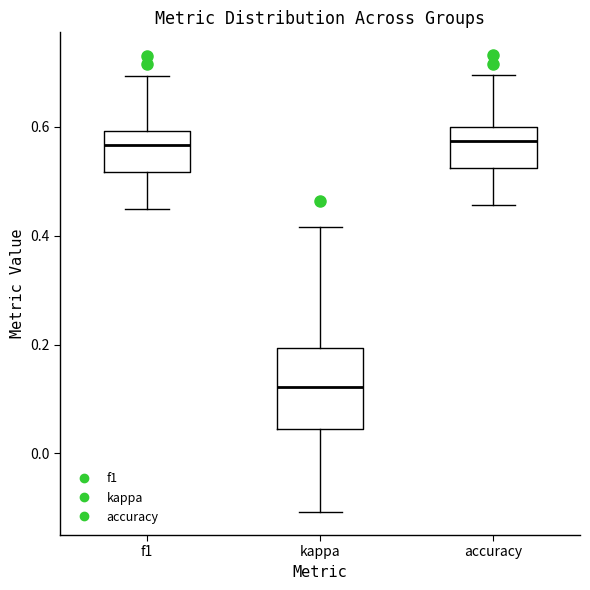

Reading left to right, transcribe this box plot: for each box, give where its median line is, the range the box spans, and where its two whiskers end, as read against the y-axis. The values are not printed on the chart, so give them approximately, as read against the axis.

f1: median 0.56, box 0.52 to 0.60, whiskers 0.44 to 0.70
kappa: median 0.12, box 0.04 to 0.20, whiskers -0.10 to 0.42
accuracy: median 0.58, box 0.52 to 0.60, whiskers 0.46 to 0.70